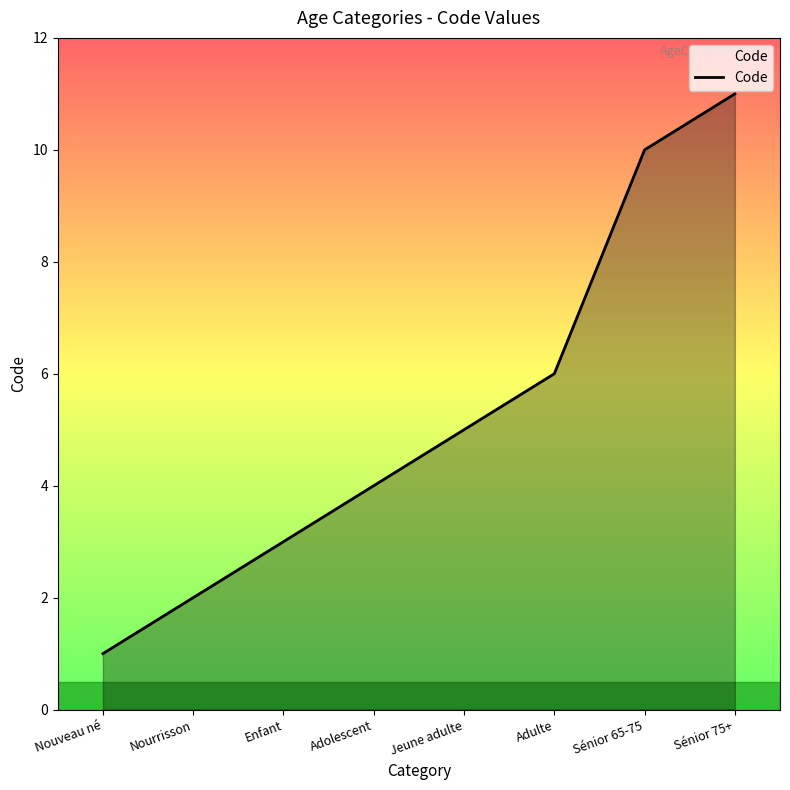

Reading left to right, transcribe all the data shown in this chart.

1	2	3	4	5	6	10	11